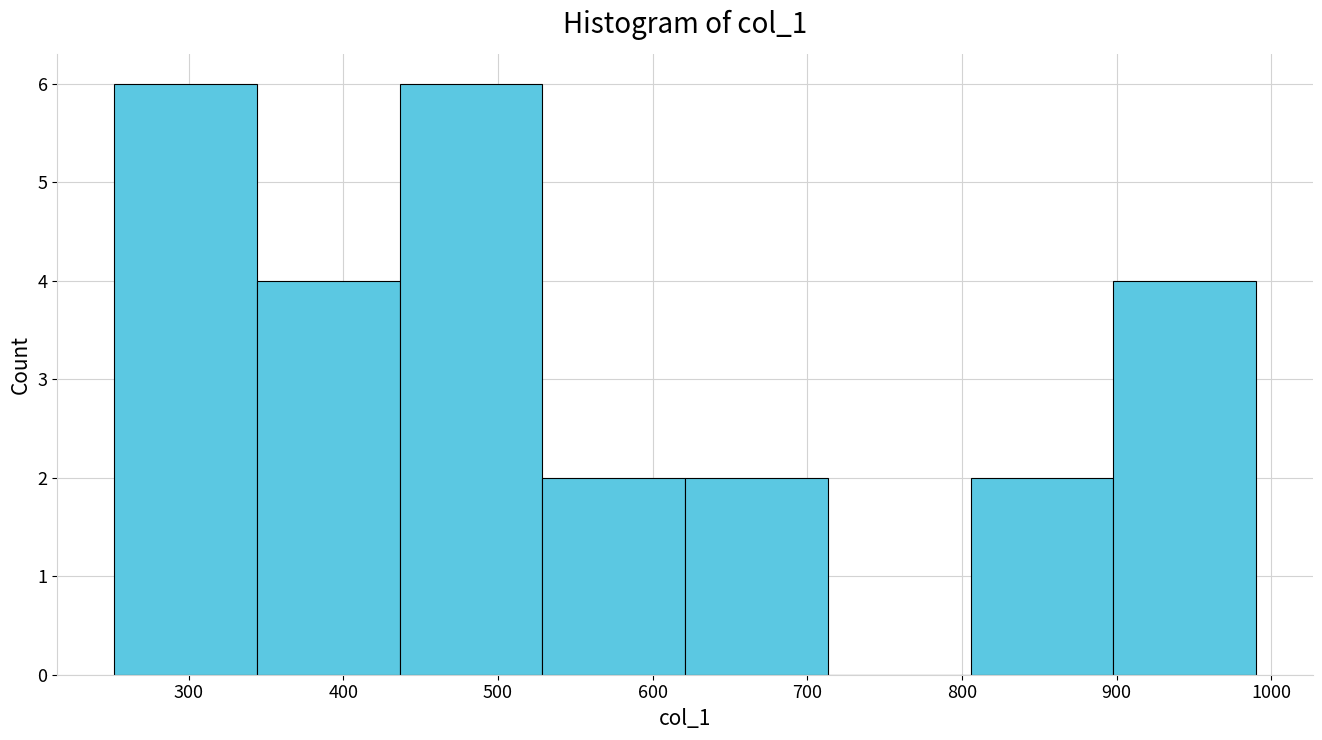

Reading left to right, transcribe this chart: for each bar, give the range it covers on the x-axis and its height. Neither the bar edges nor the heights are printed on the chart, so give them approximately, as read against the axes.

250 to 340: 6
340 to 440: 4
440 to 530: 6
530 to 620: 2
620 to 710: 2
710 to 810: 0
810 to 900: 2
900 to 990: 4